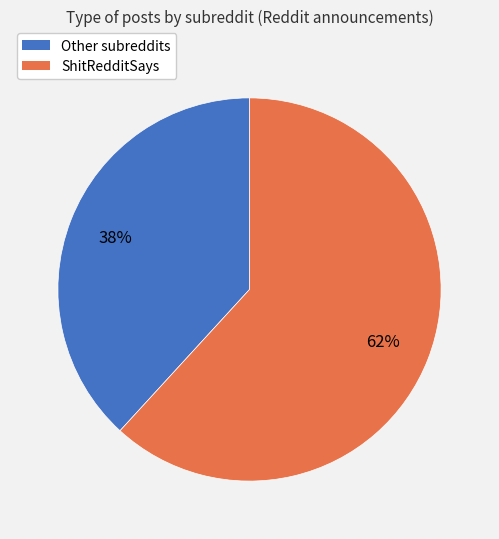

Which slice is the largest?

ShitRedditSays